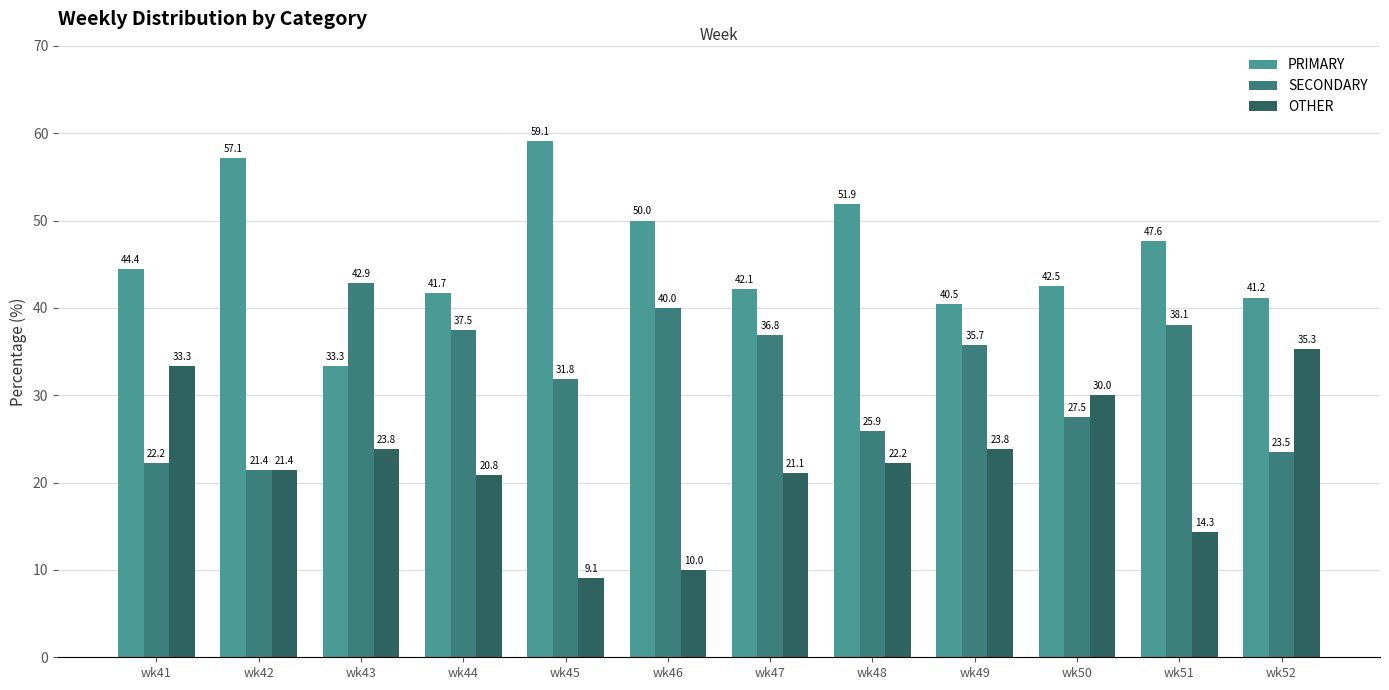

Rank the series by their average value, from highest to lowest.

PRIMARY, SECONDARY, OTHER